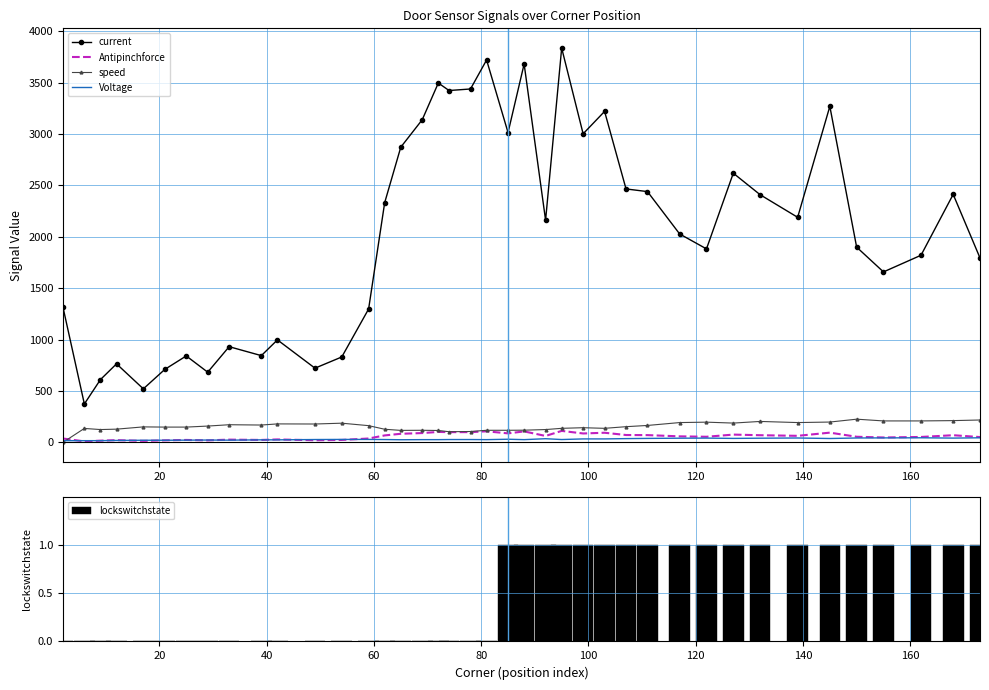

True or false: Voltage and current intersect in this chart.

False